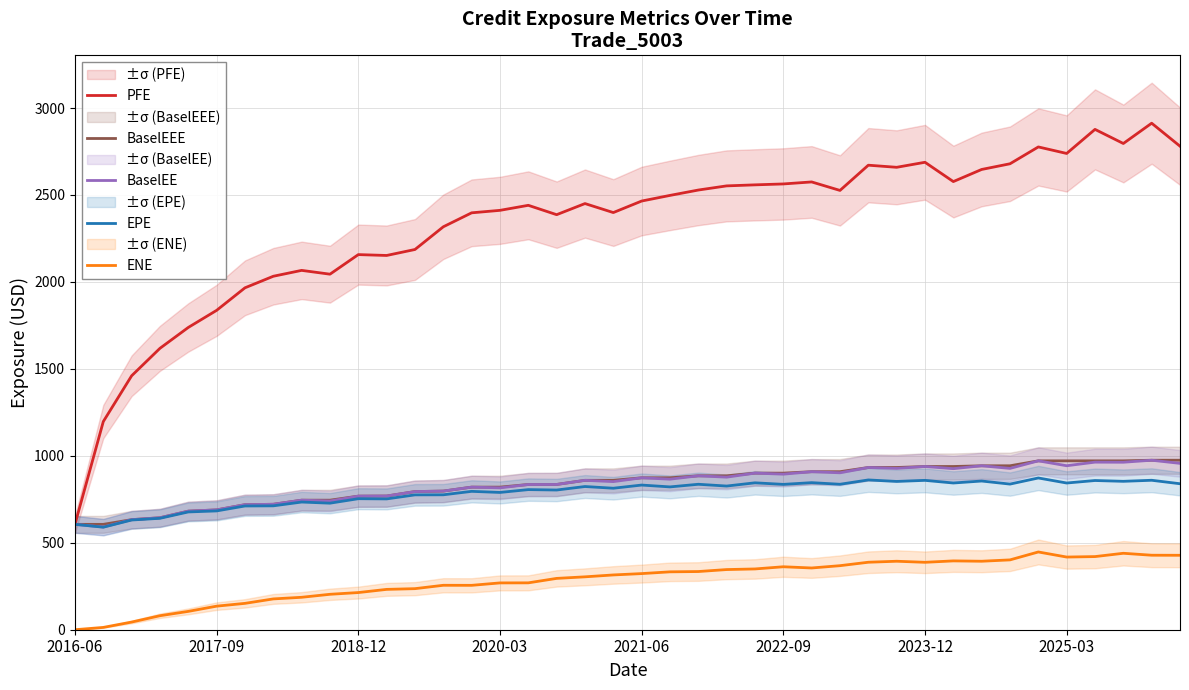

Where is EPE nearest to the value 731?

8